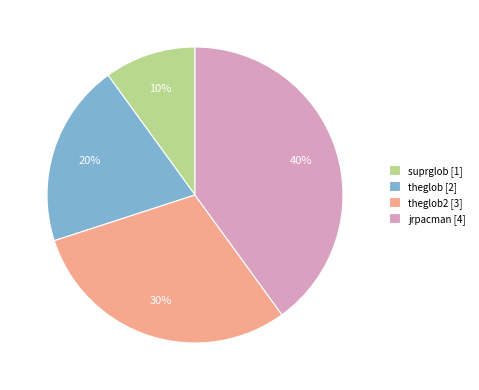

What is the largest slice in the pie chart?

jrpacman [4]